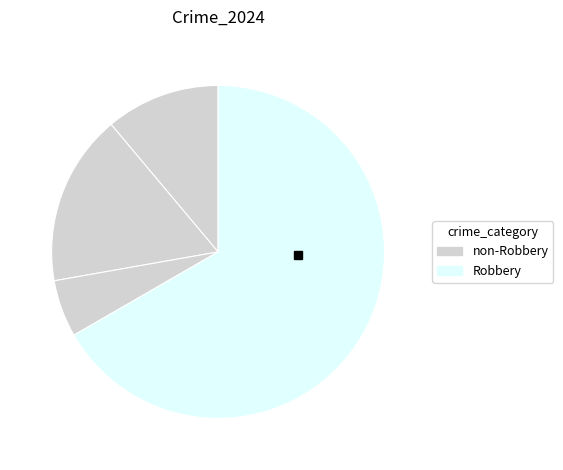

What is the largest slice in the pie chart?

Robbery